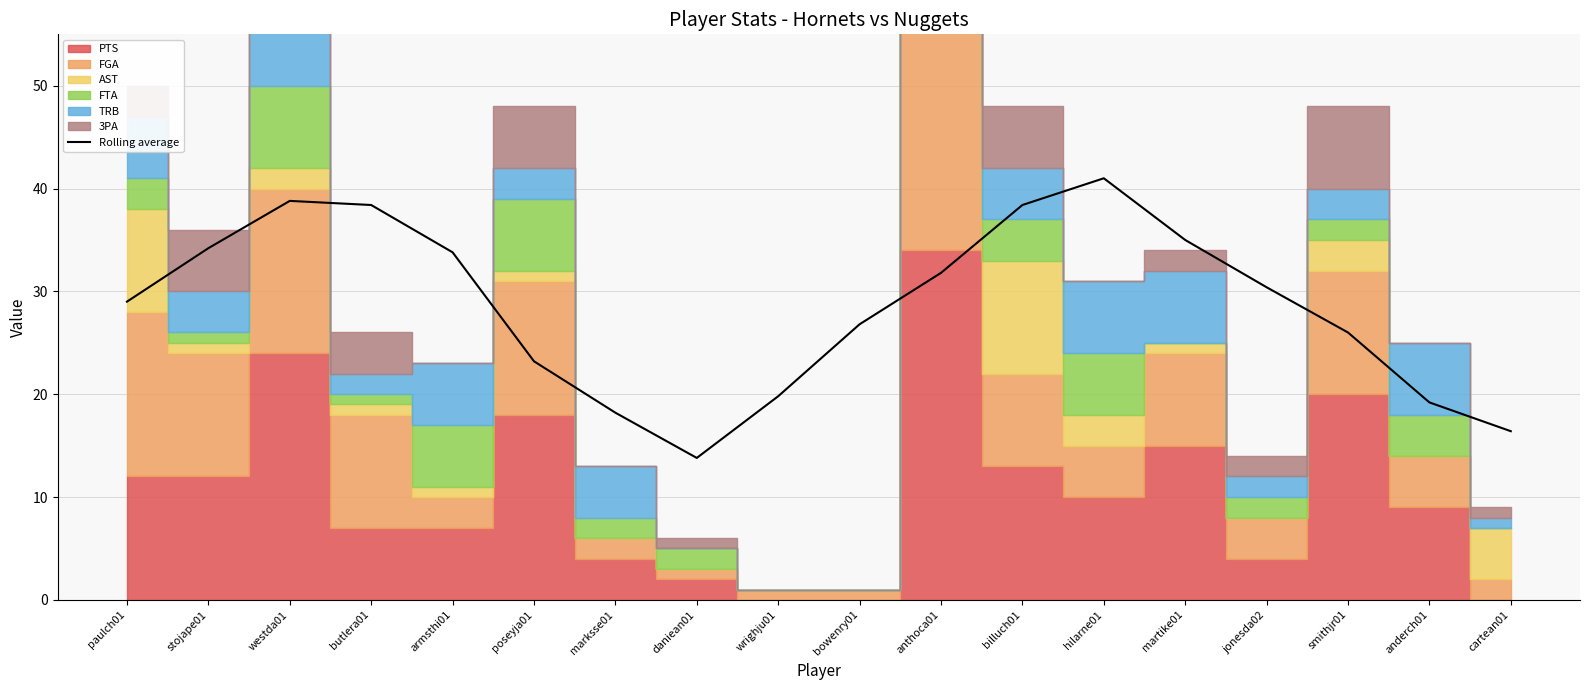

What is the label of the 15th point from the right?

butlera01